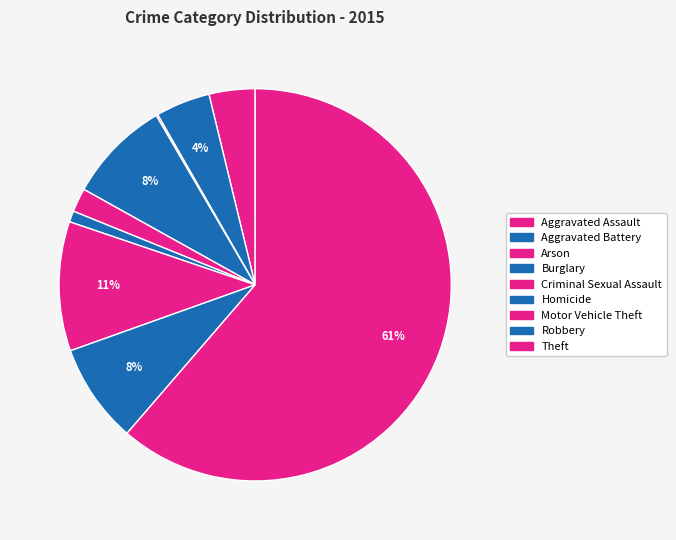

What portion of the pie excludes Motor Vehicle Theft?

89.3%